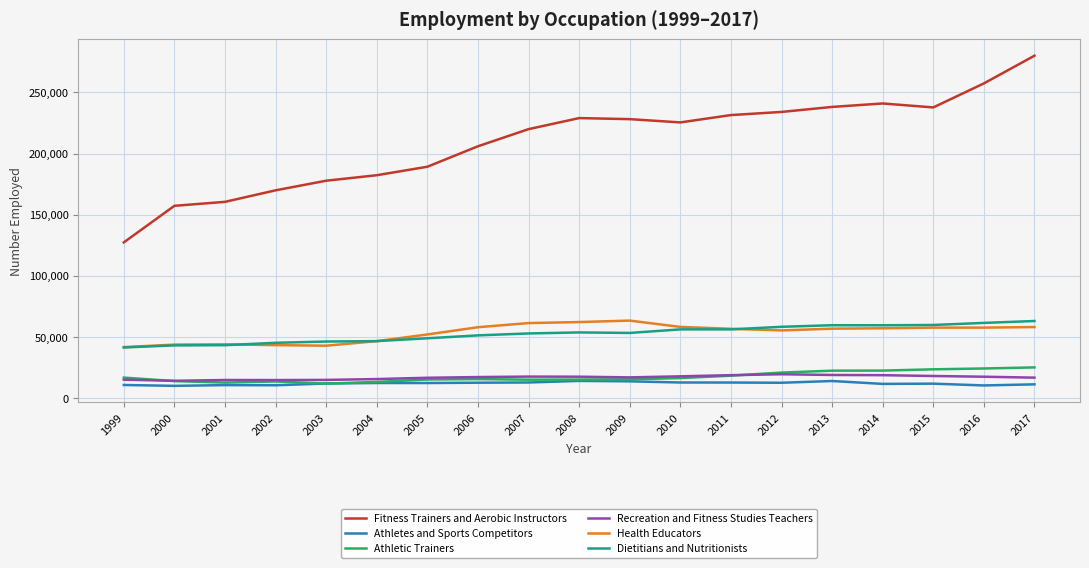

Which category has the highest value across all series?

2017